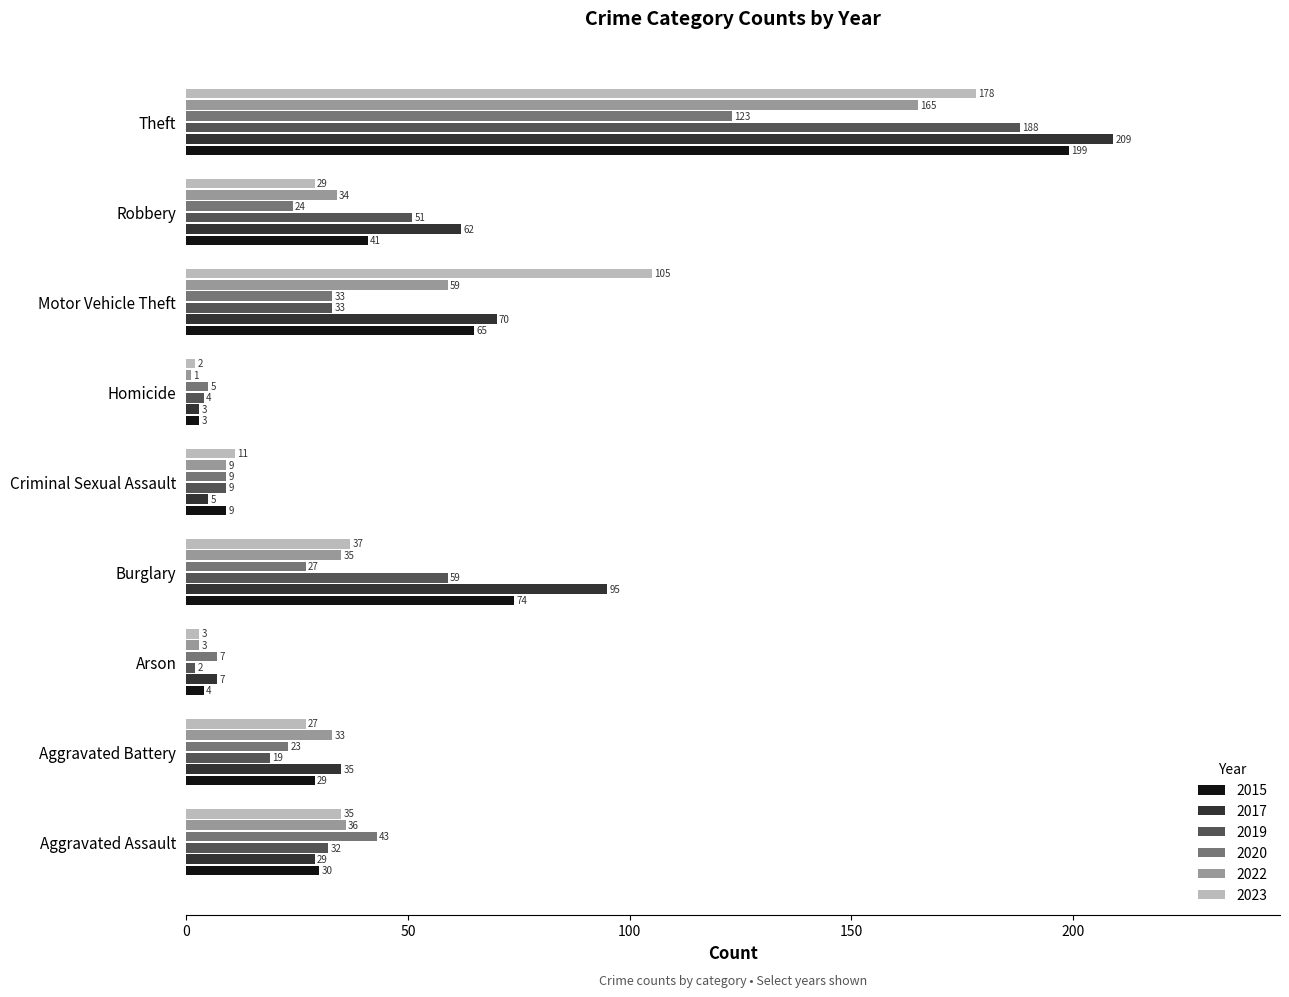

What is the spread (max minus min) of values at Criminal Sexual Assault?

6